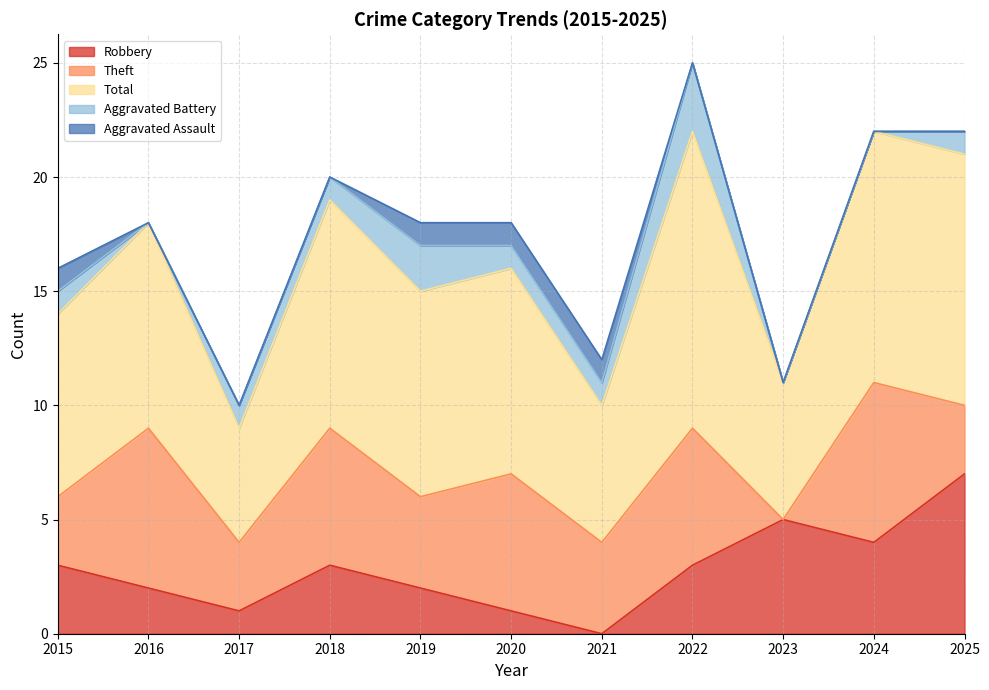

Between 2018 and 2025, which series saw the biggest shift?

Robbery